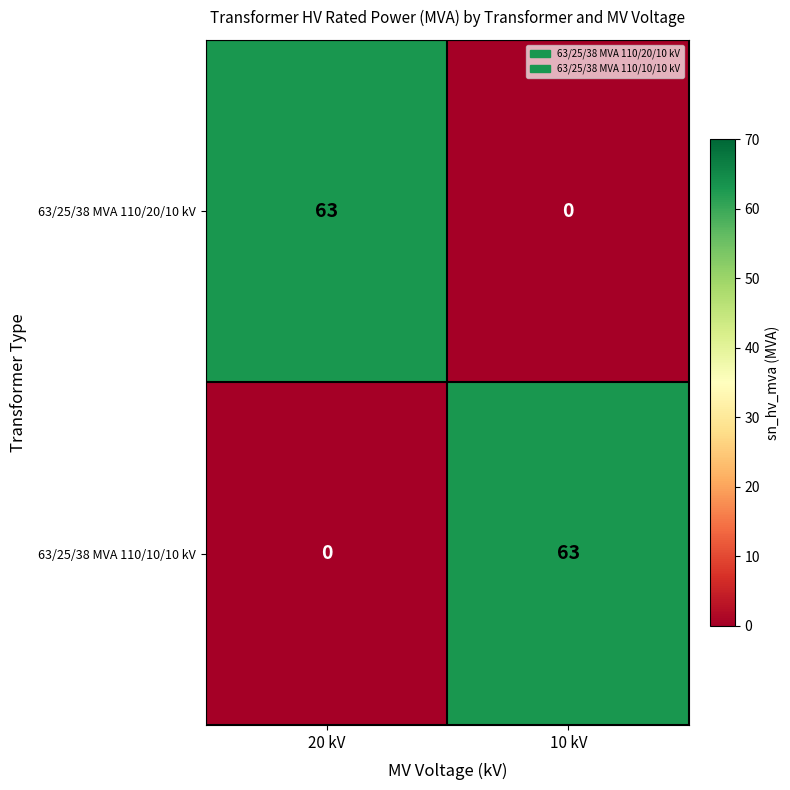

What is the difference between the 63/25/38 MVA 110/20/10 kV values at 10 kV and 20 kV?

63